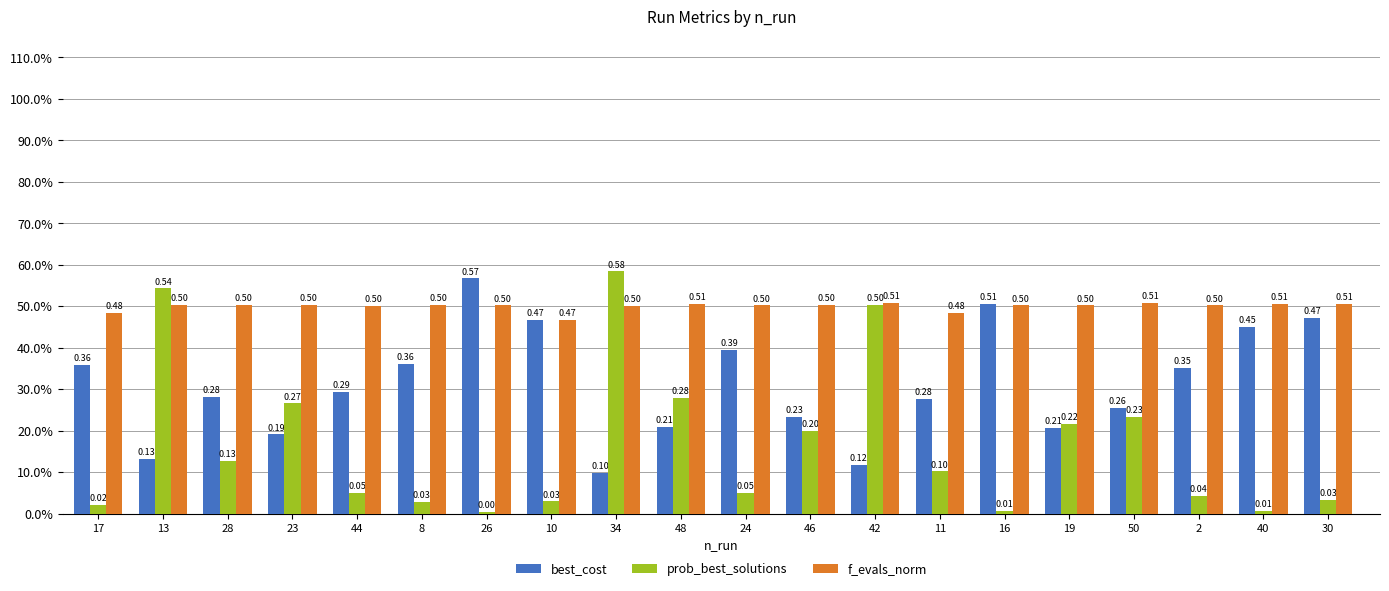

The f_evals_norm series shows 0.8 at 40. True or false?

False